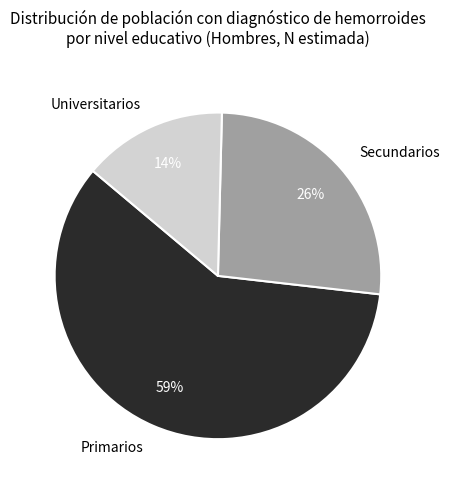

Between Primarios and Universitarios, which is larger?

Primarios